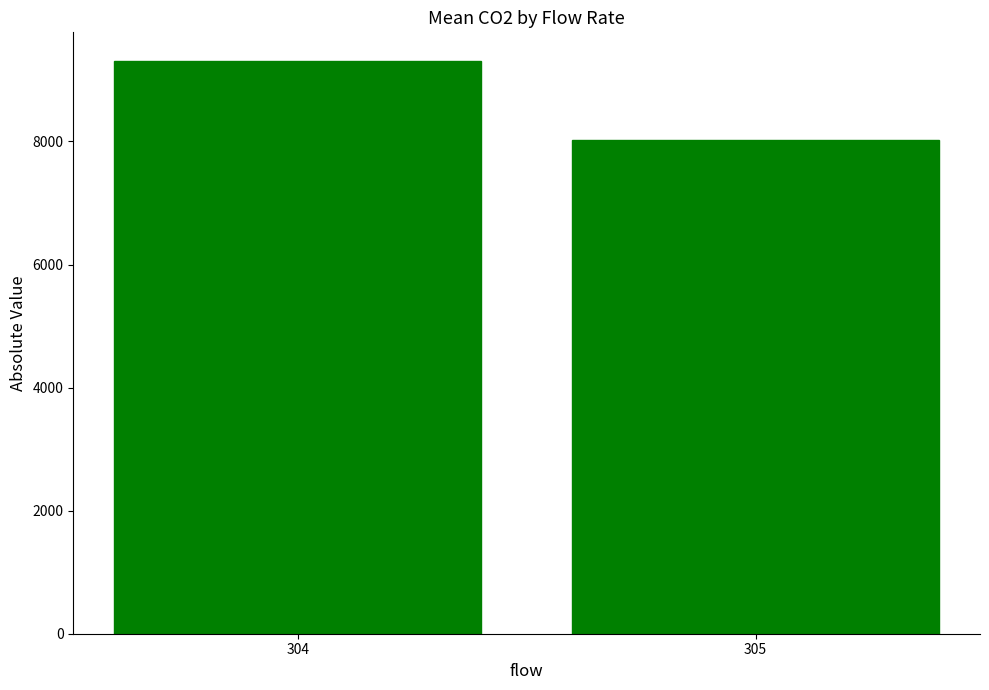

Which category has the lowest value across all series?

305